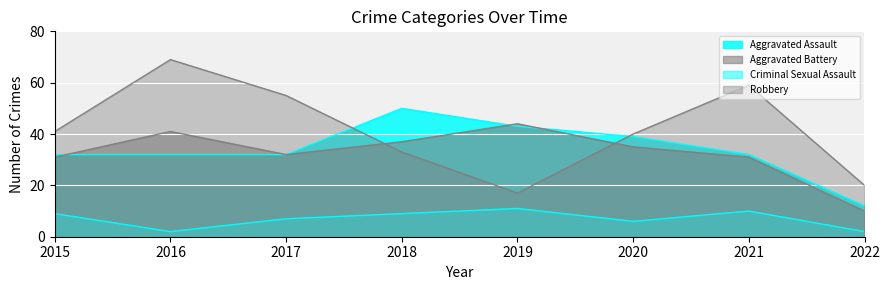

Between 2016 and 2020, which is larger?

2020